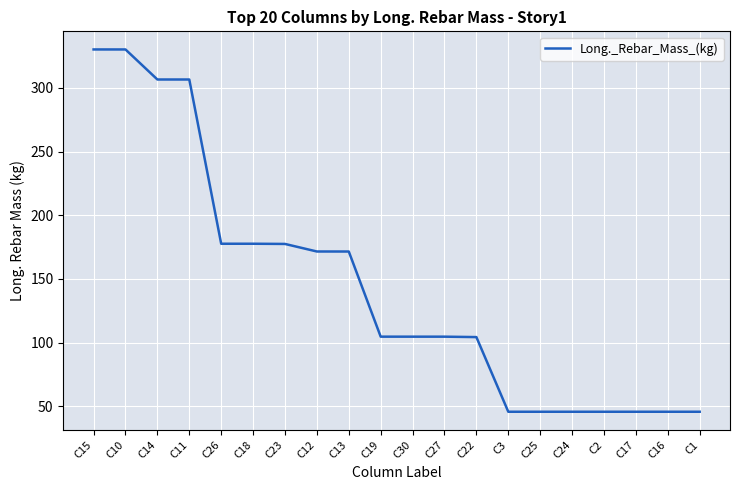

The value at C3 is 45.7. True or false?

True